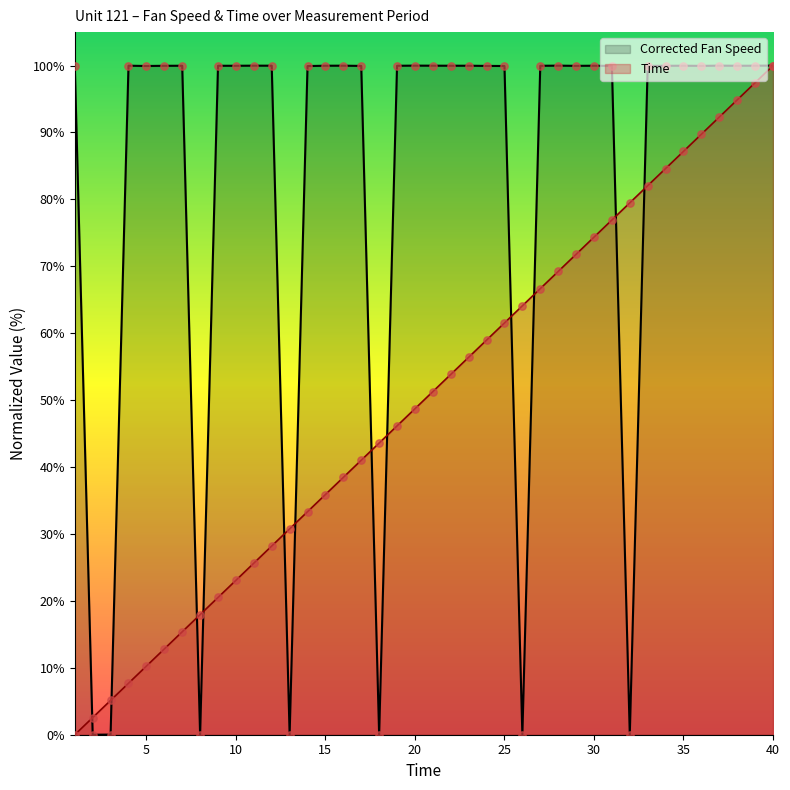

Which series reaches the maximum Y coordinate?

Corrected Fan Speed